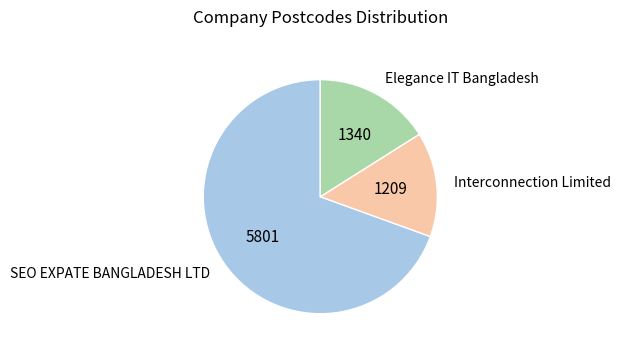

How many slices are in this pie chart?

3